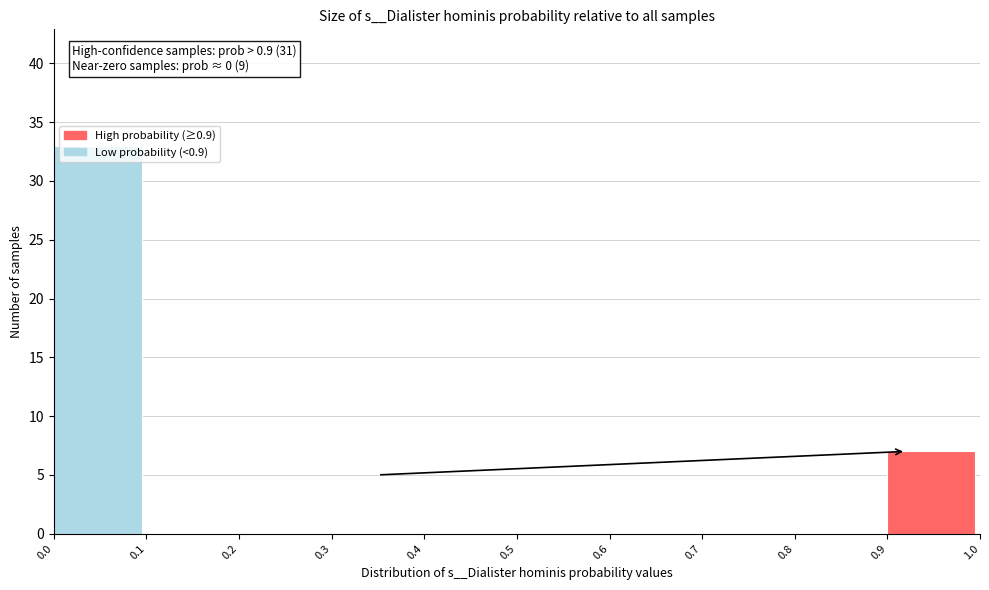

Which range on the x-axis has the tallest bar?

0.0 to 0.1